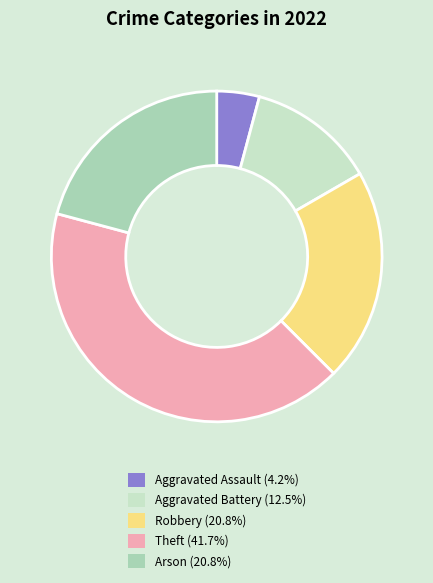

Approximately how many times larger is the value at Aggravated Assault (4.2%) compared to Aggravated Battery (12.5%)?

0.3